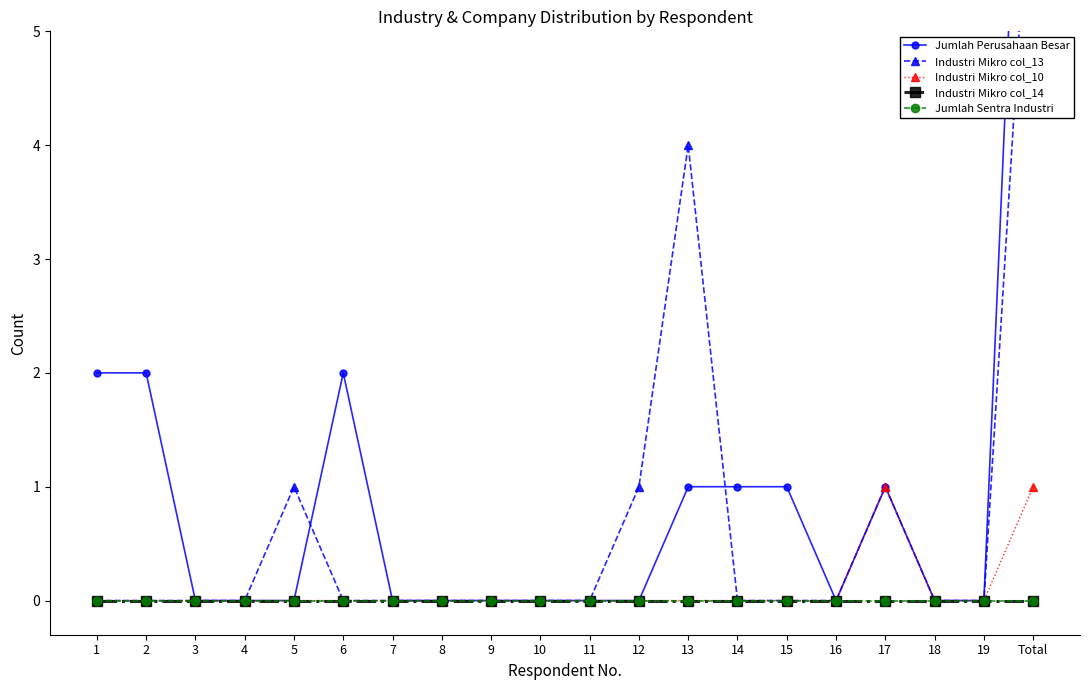

Count the number of data series in this chart.

5